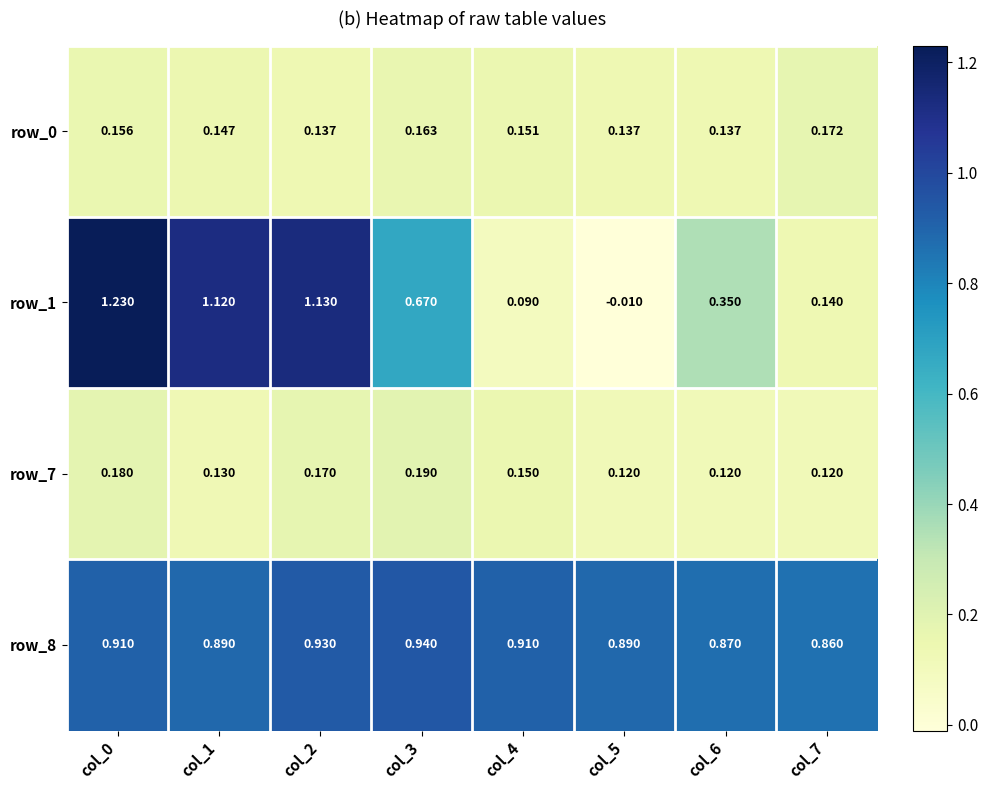

What is the maximum value shown in the chart?

1.2